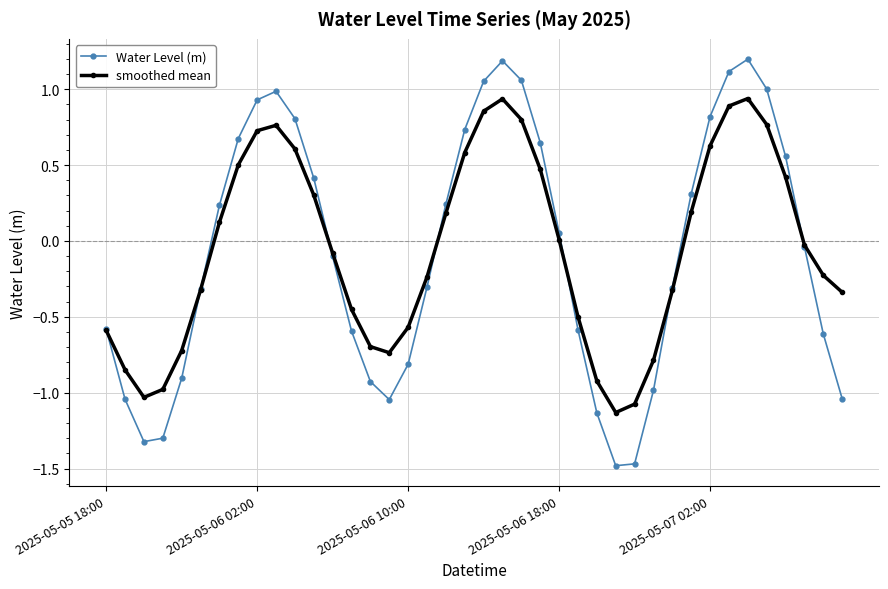

Rank the series by their maximum value, from highest to lowest.

Water Level (m), smoothed mean